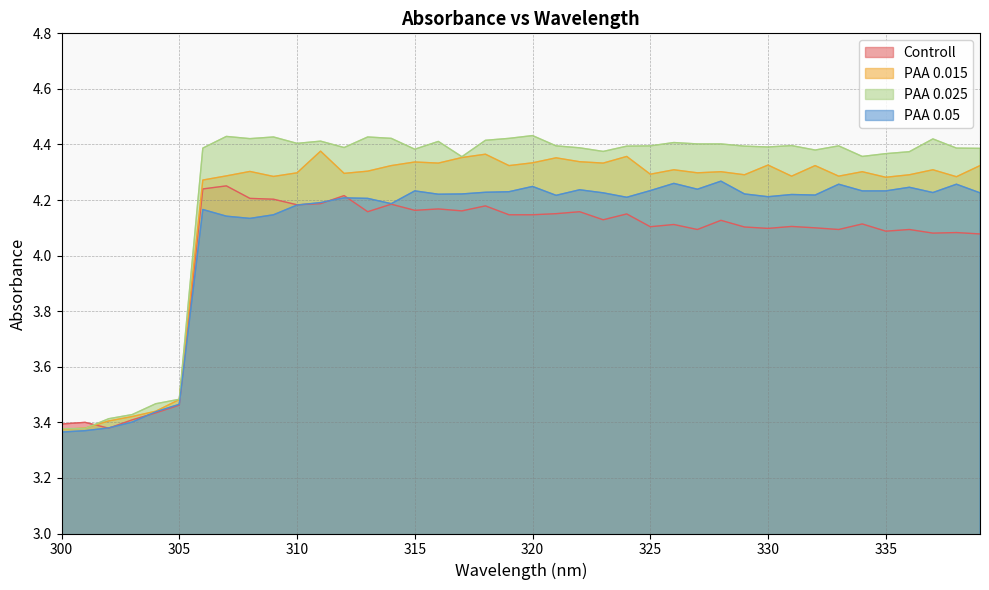

Reading left to right, transcribe all the data shown in this chart.

Controll: 3.4	3.4	3.4	3.4	3.4	3.5	4.2	4.3	4.2	4.2	4.2	4.2	4.2	4.2	4.2	4.2	4.2	4.2	4.2	4.1	4.1	4.2	4.2	4.1	4.2	4.1	4.1	4.1	4.1	4.1	4.1	4.1	4.1	4.1	4.1	4.1	4.1	4.1	4.1	4.1
PAA 0.015: 3.4	3.4	3.4	3.4	3.4	3.5	4.3	4.3	4.3	4.3	4.3	4.4	4.3	4.3	4.3	4.3	4.3	4.4	4.4	4.3	4.3	4.4	4.3	4.3	4.4	4.3	4.3	4.3	4.3	4.3	4.3	4.3	4.3	4.3	4.3	4.3	4.3	4.3	4.3	4.3
PAA 0.025: 3.4	3.4	3.4	3.4	3.5	3.5	4.4	4.4	4.4	4.4	4.4	4.4	4.4	4.4	4.4	4.4	4.4	4.4	4.4	4.4	4.4	4.4	4.4	4.4	4.4	4.4	4.4	4.4	4.4	4.4	4.4	4.4	4.4	4.4	4.4	4.4	4.4	4.4	4.4	4.4
PAA 0.05: 3.4	3.4	3.4	3.4	3.4	3.5	4.2	4.1	4.1	4.1	4.2	4.2	4.2	4.2	4.2	4.2	4.2	4.2	4.2	4.2	4.2	4.2	4.2	4.2	4.2	4.2	4.3	4.2	4.3	4.2	4.2	4.2	4.2	4.3	4.2	4.2	4.2	4.2	4.3	4.2